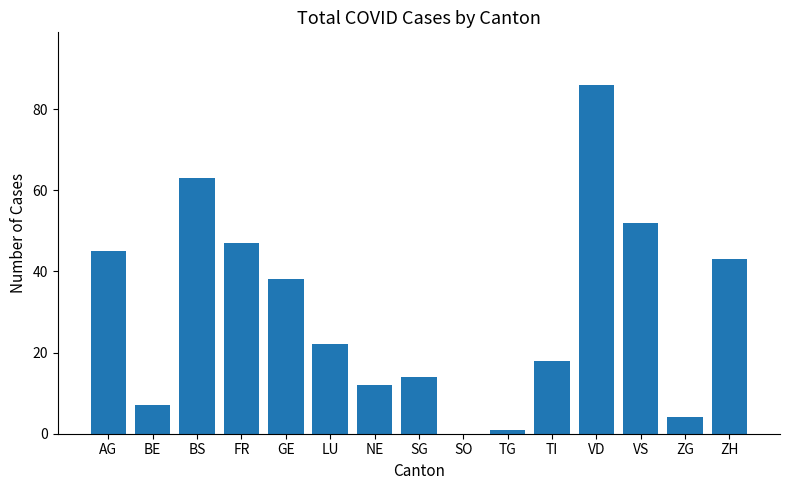

What is the greatest value displayed?

86